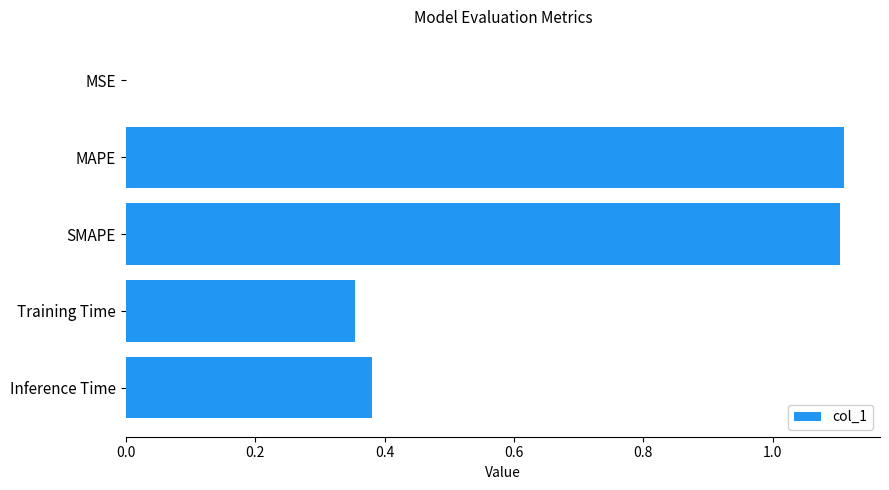

What is the average value?

0.6